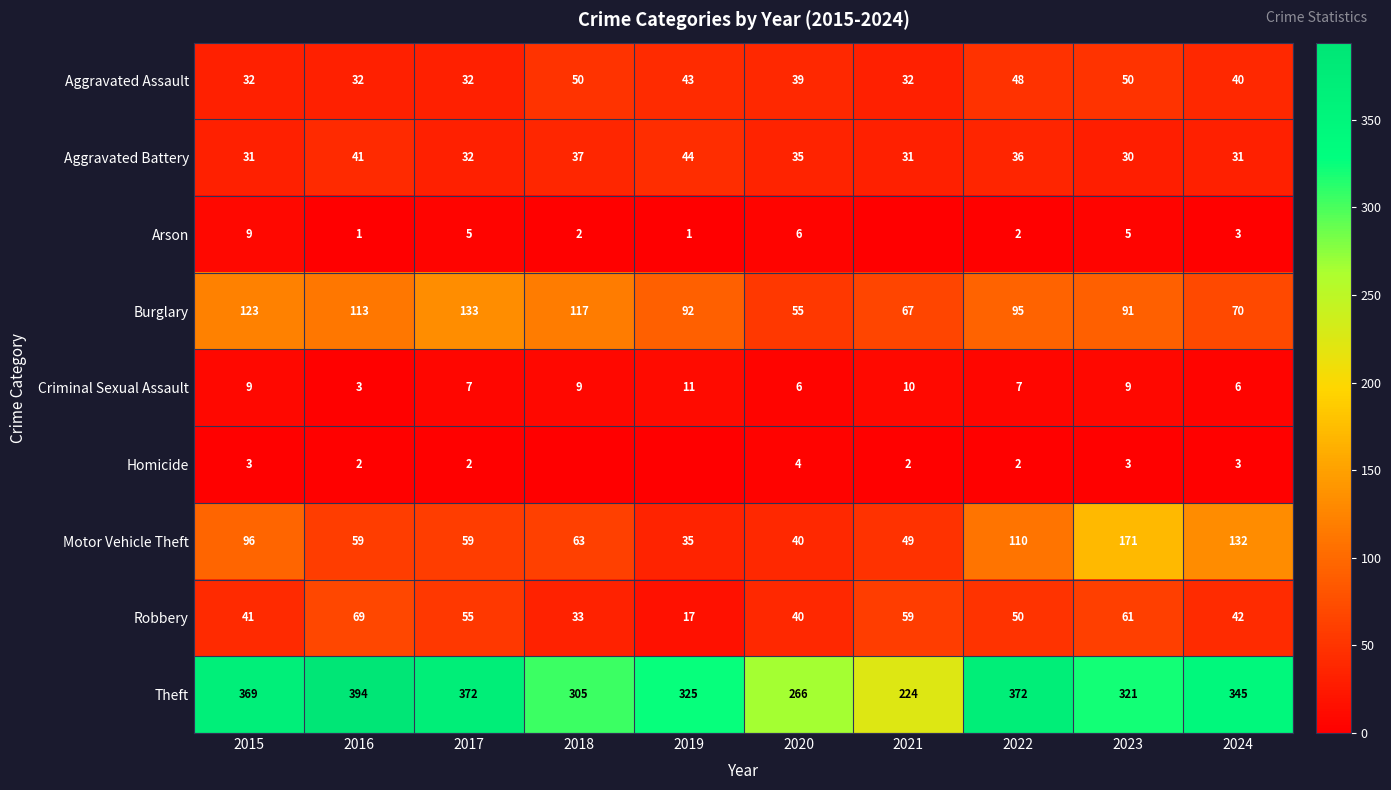

At how many categories does at least one series exceed 25?

10